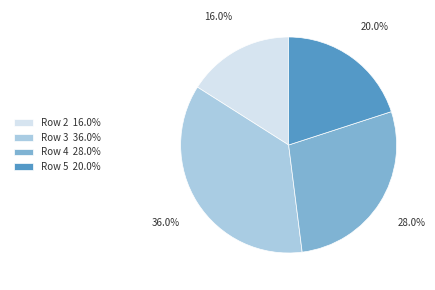

Which category has the smallest portion of the pie?

Row 2 16.0%